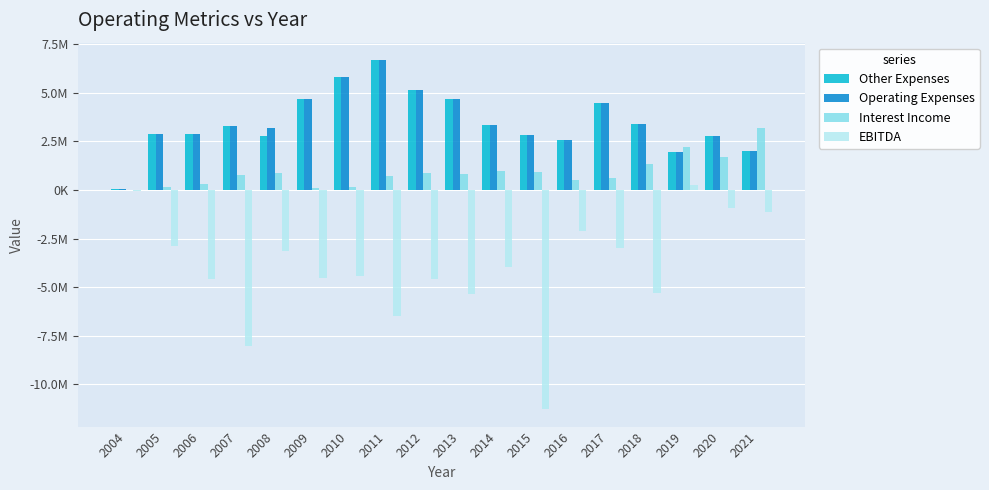

What are all the series names shown in the legend?

Other Expenses, Operating Expenses, Interest Income, EBITDA